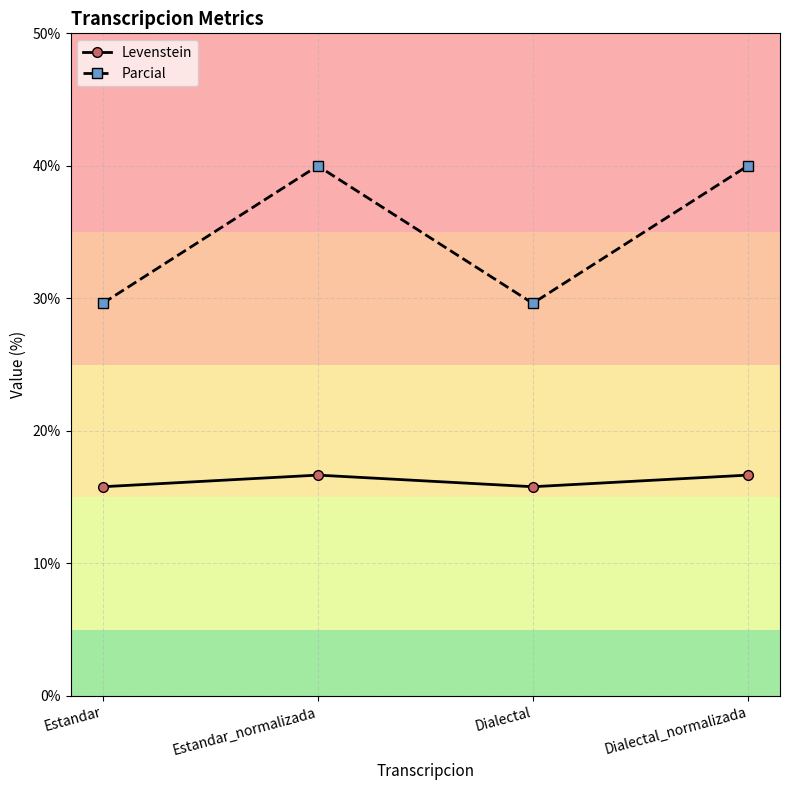

What are all the series names shown in the legend?

Levenstein, Parcial